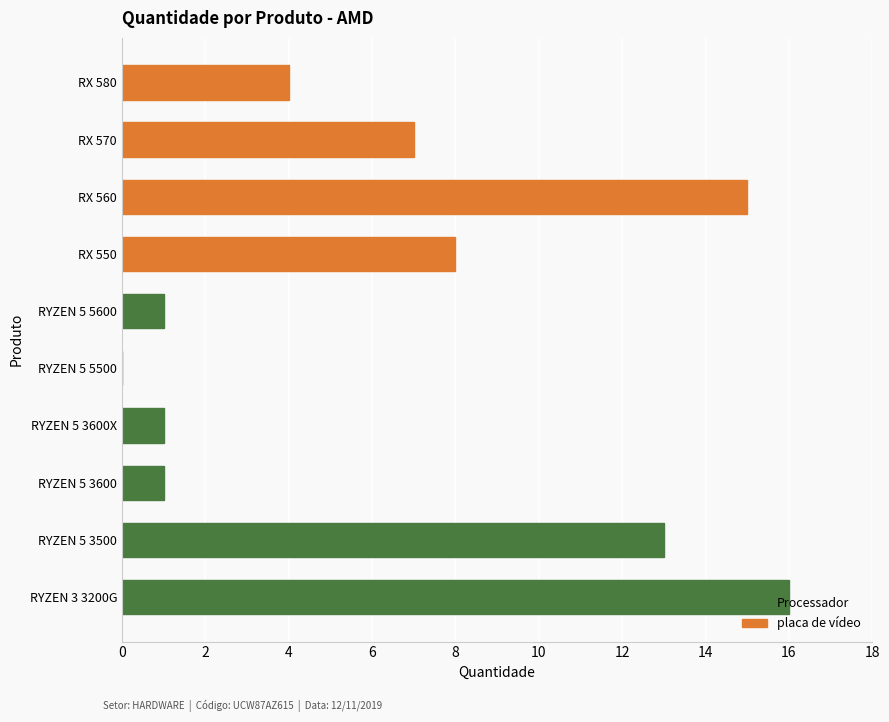

The value of Processador at RYZEN 5 5500 is -9. True or false?

False